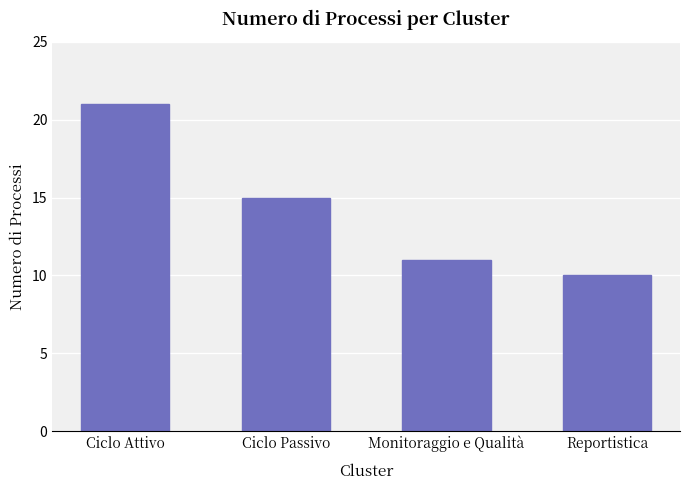

Rank the categories by value from lowest to highest.

Reportistica, Monitoraggio e Qualità, Ciclo Passivo, Ciclo Attivo